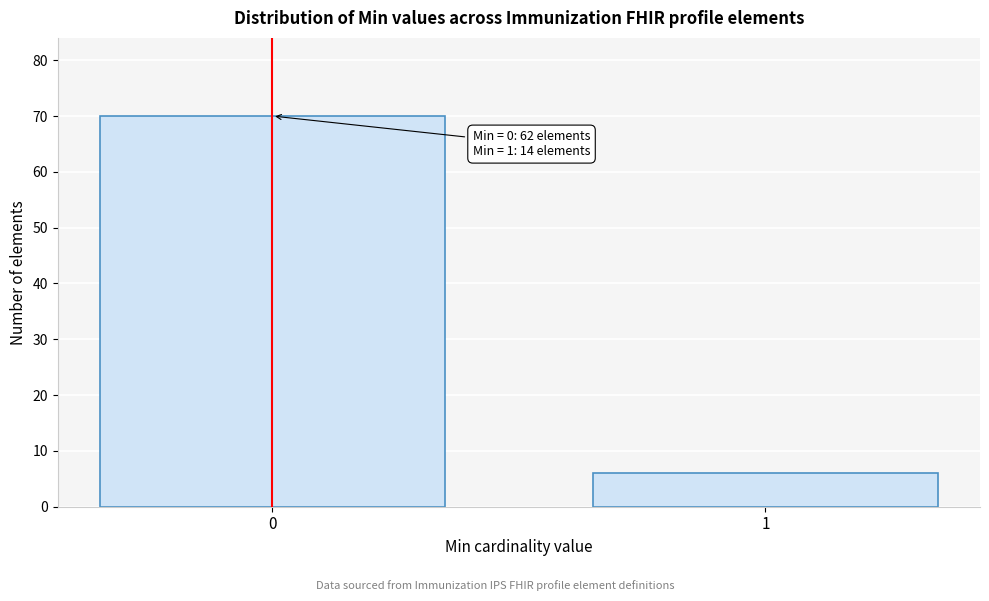

Reading right to left, transcribe all the data shown in this chart.

6	70